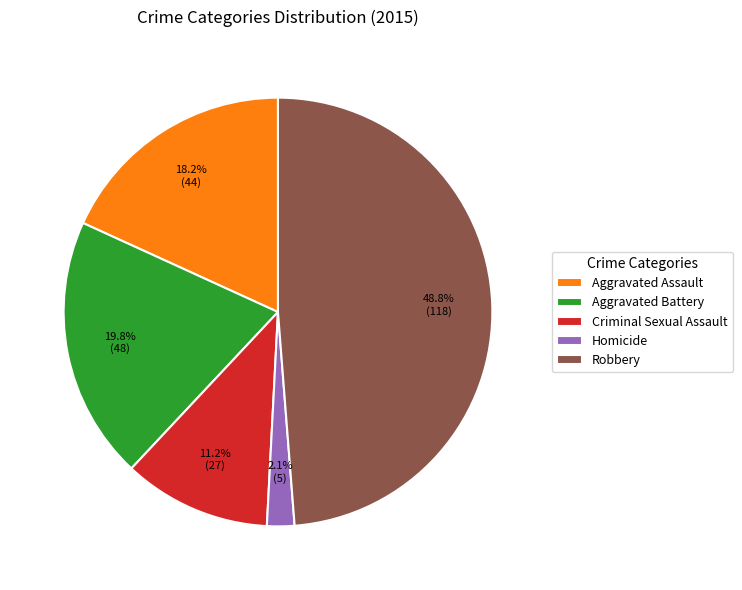

Does any single category account for the majority?

No